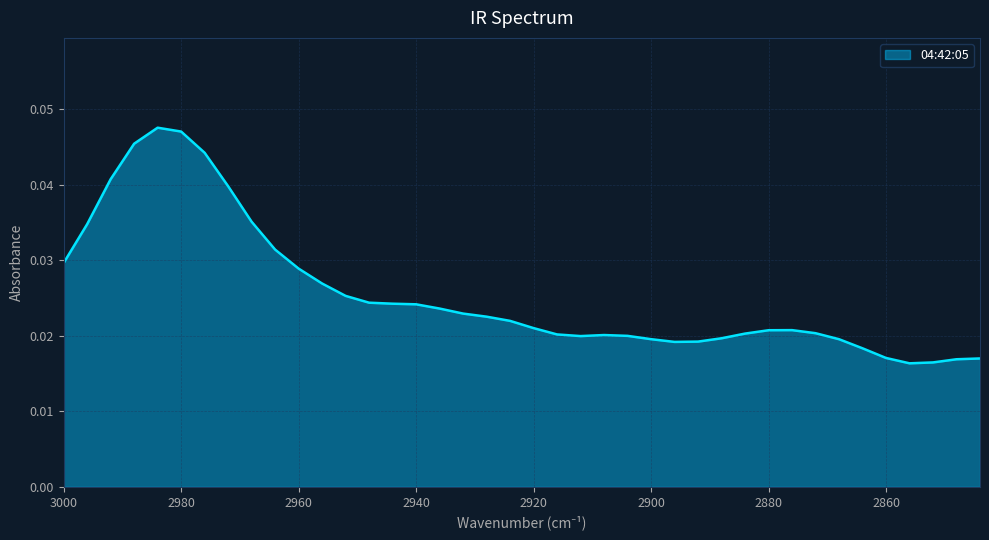

How many data points does each series have?

40